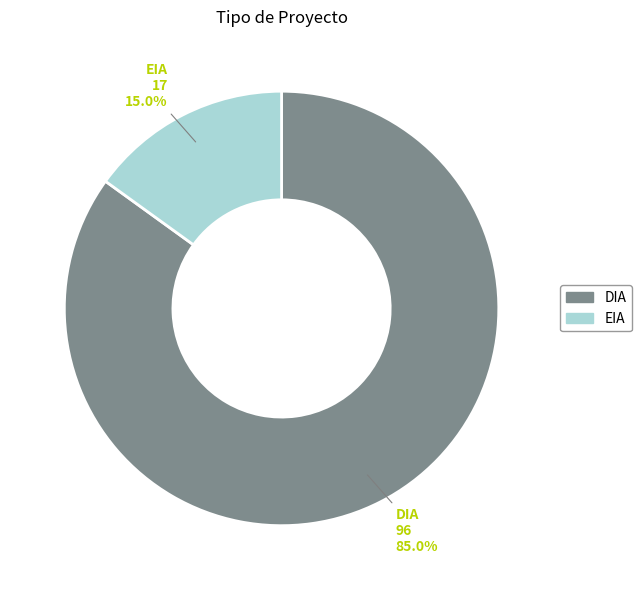

Count the number of slices in the pie.

2